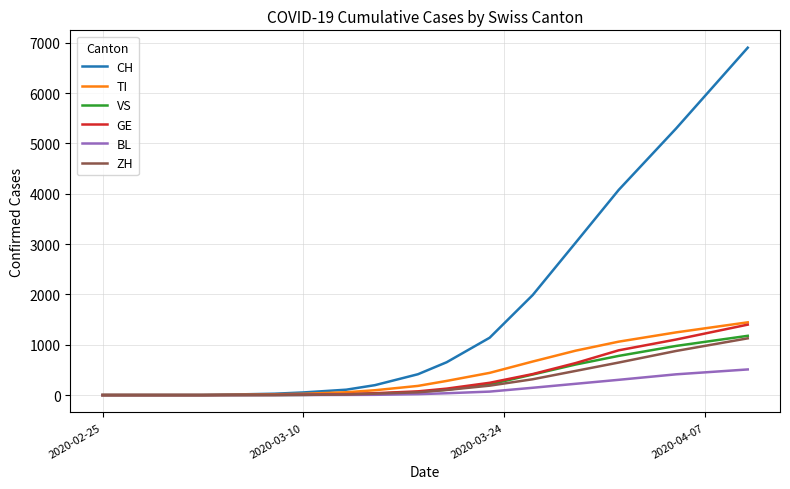

What are all the series names shown in the legend?

CH, TI, VS, GE, BL, ZH